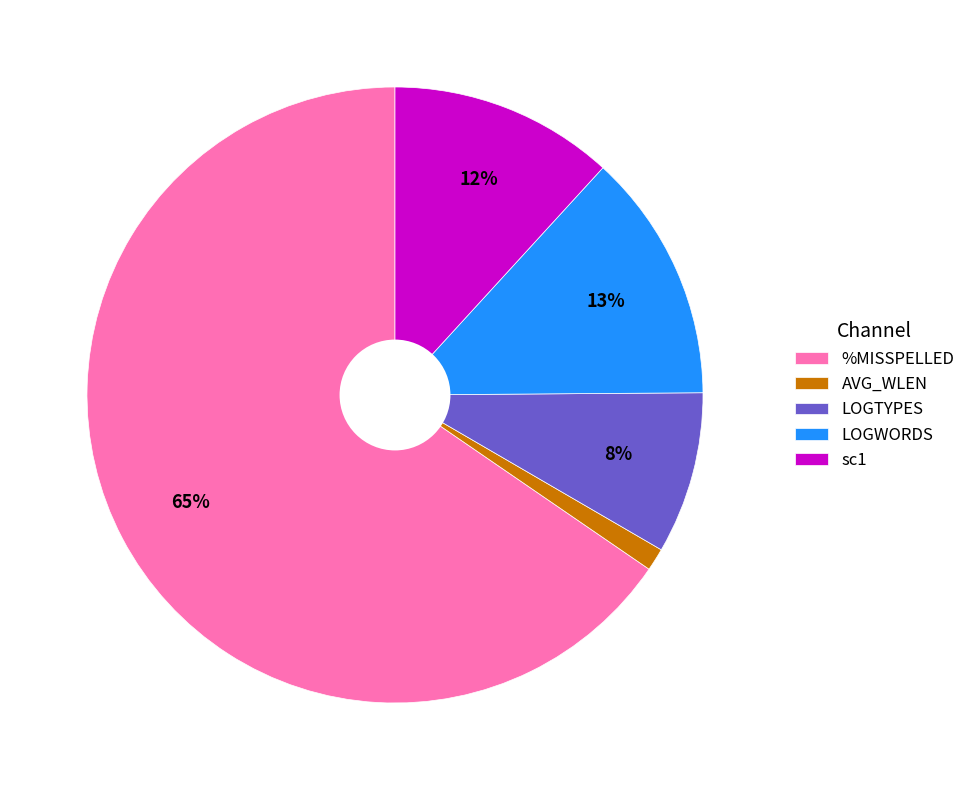

Do AVG_WLEN and LOGTYPES together represent more than half of the pie?

No